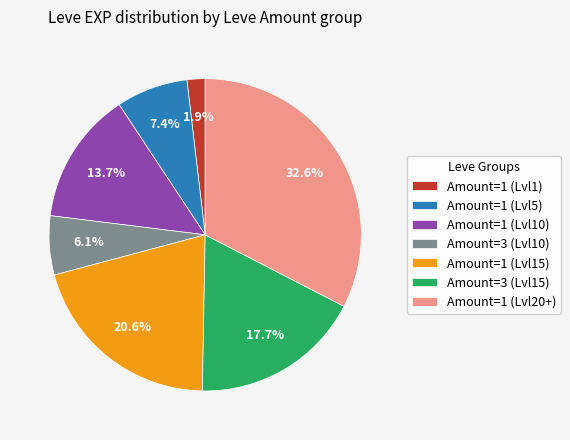

How many slices are in this pie chart?

7